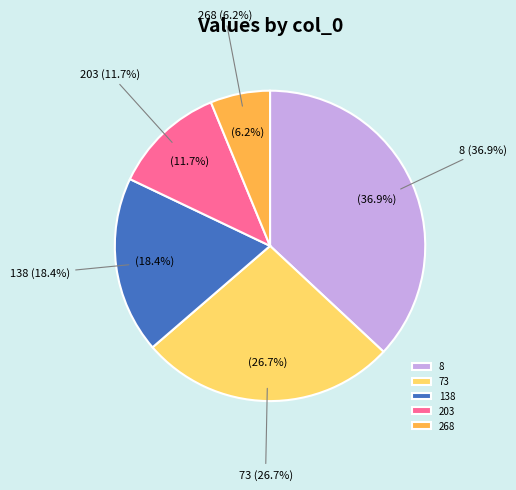

What is the largest slice in the pie chart?

8